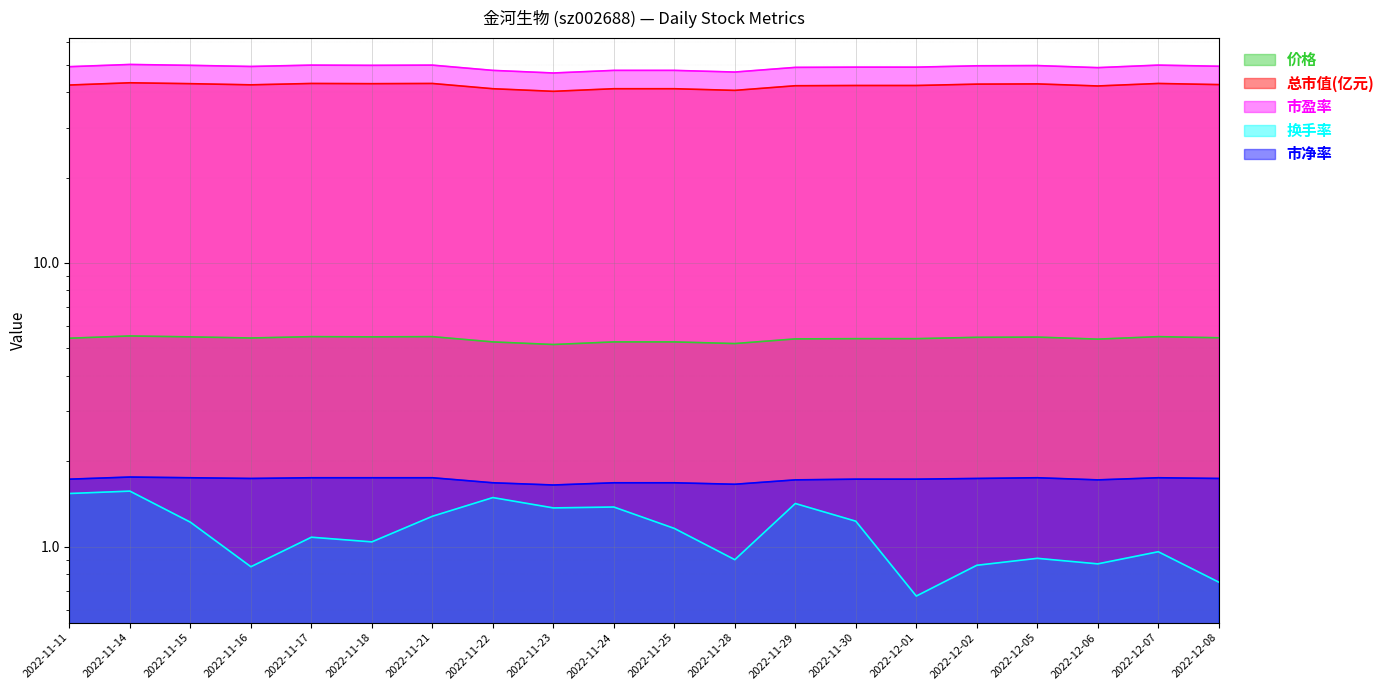

Which category has the highest value in the 价格 series?

2022-11-14